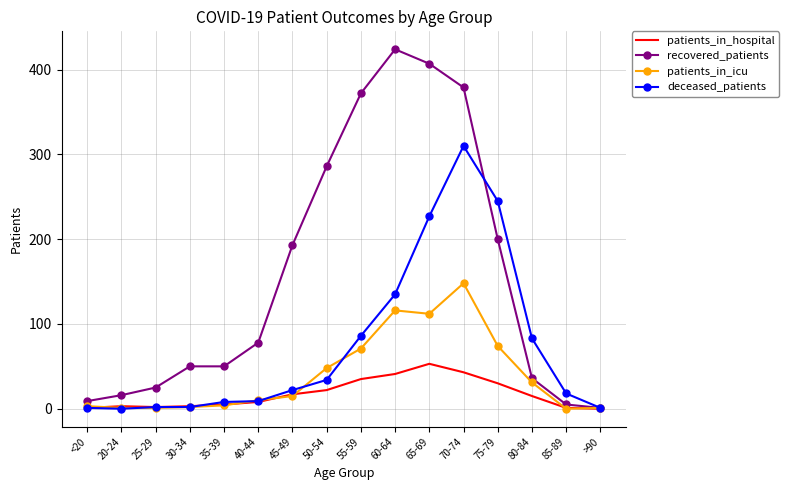

List the series in order of their overall mean, highest first.

recovered_patients, deceased_patients, patients_in_icu, patients_in_hospital